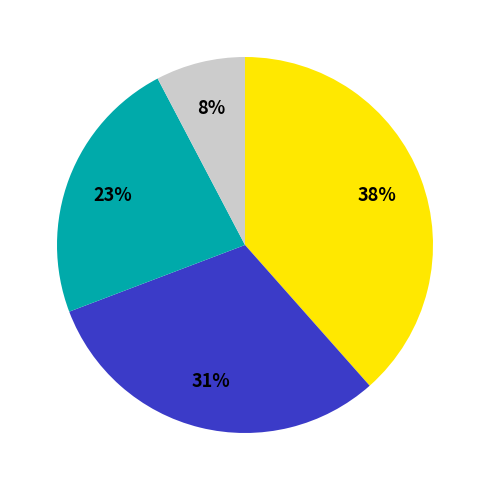

To the nearest percent, what is the average slice percentage?

25%